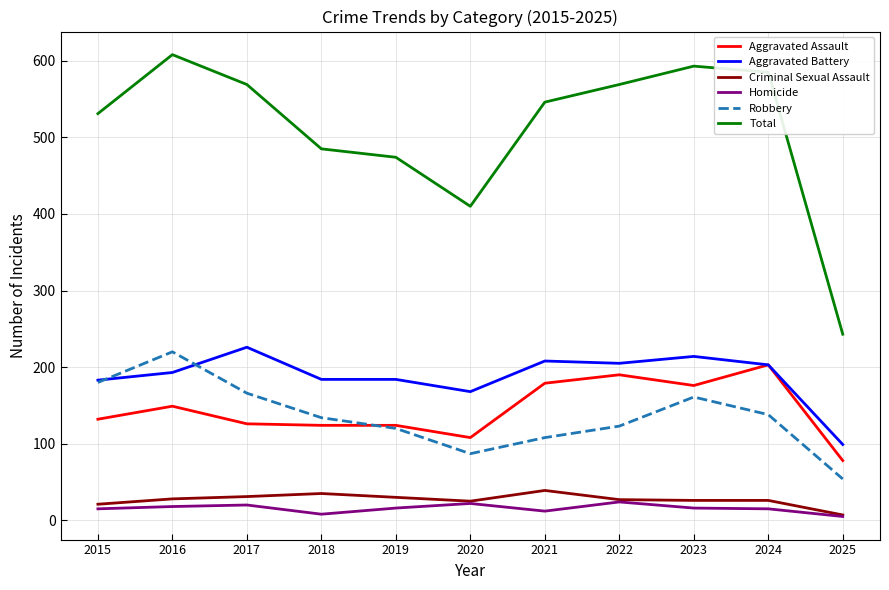

At how many categories does at least one series exceed 127?

11